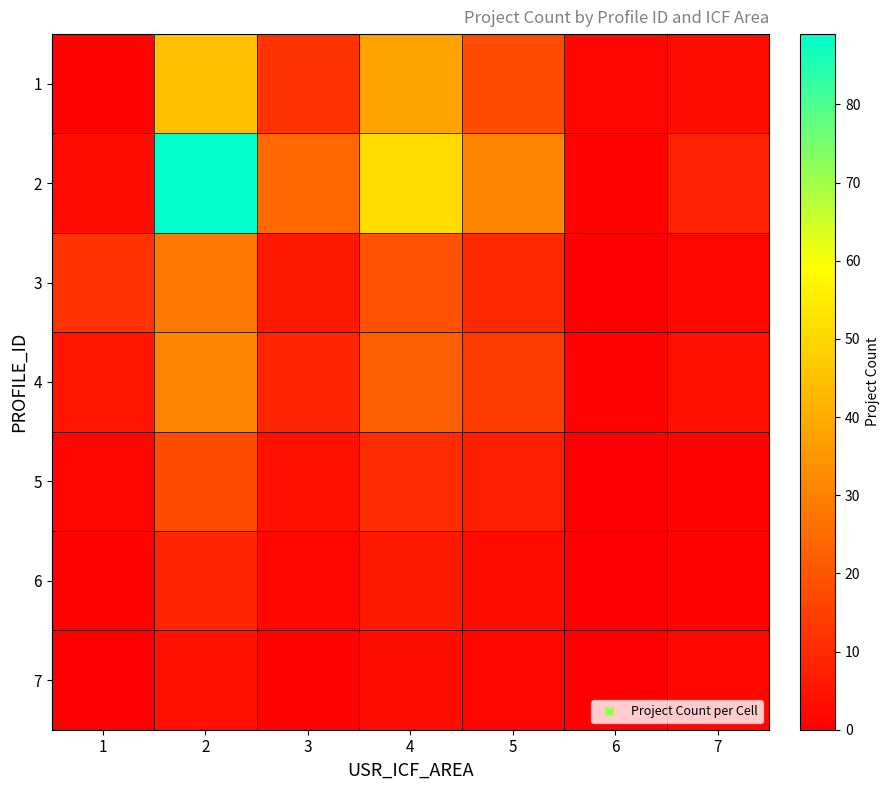

Rank the series at 1 from lowest to highest value.

7, 1, 6, 5, 2, 4, 3